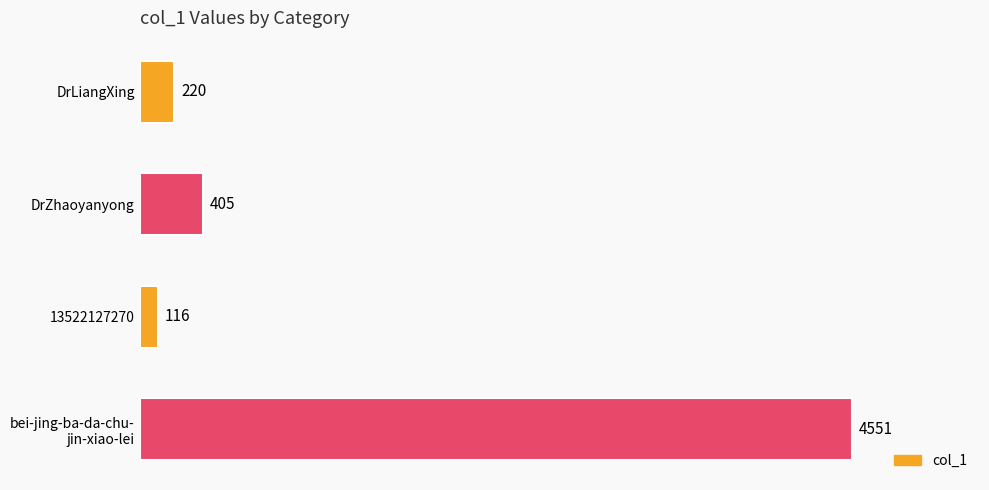

Between DrZhaoyanyong and DrLiangXing, which is larger?

DrZhaoyanyong